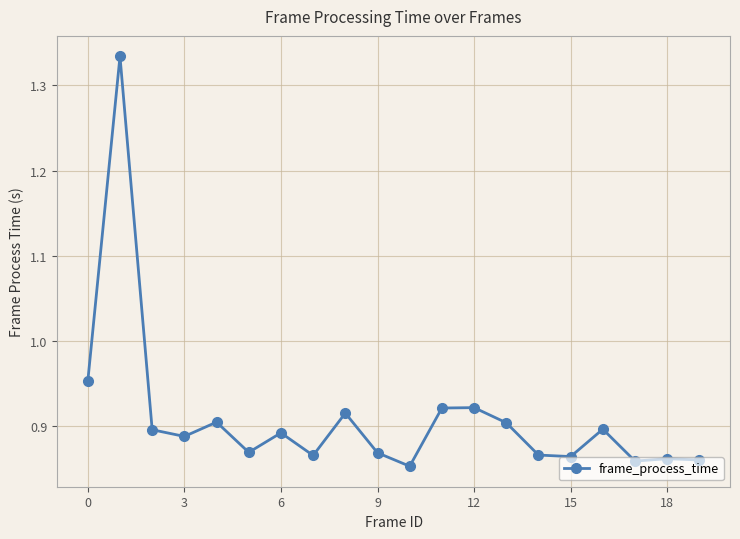

What is the sum of all values?

18.2